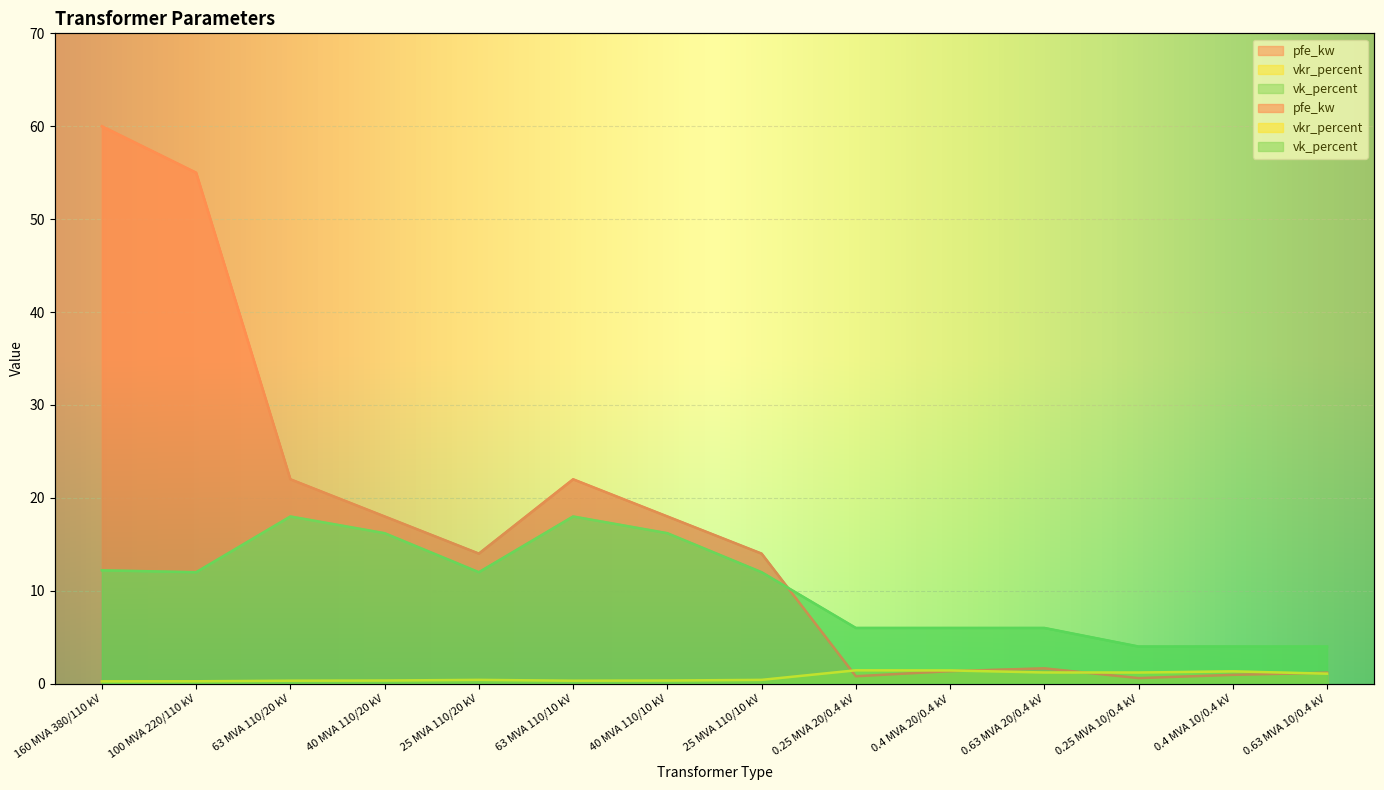

Which label corresponds to the smallest value in the chart?

160 MVA 380/110 kV